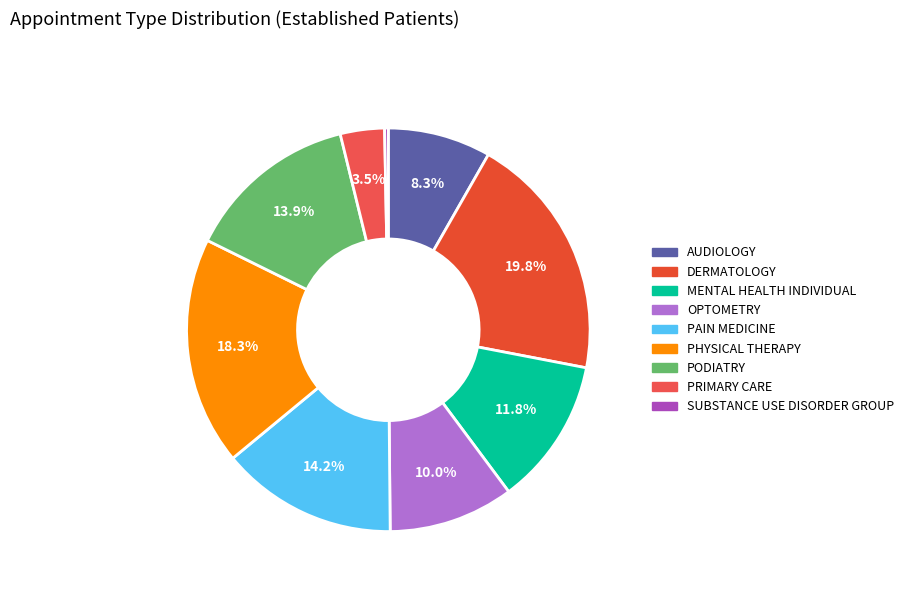

True or false: MENTAL HEALTH INDIVIDUAL accounts for 12% of the total.

True